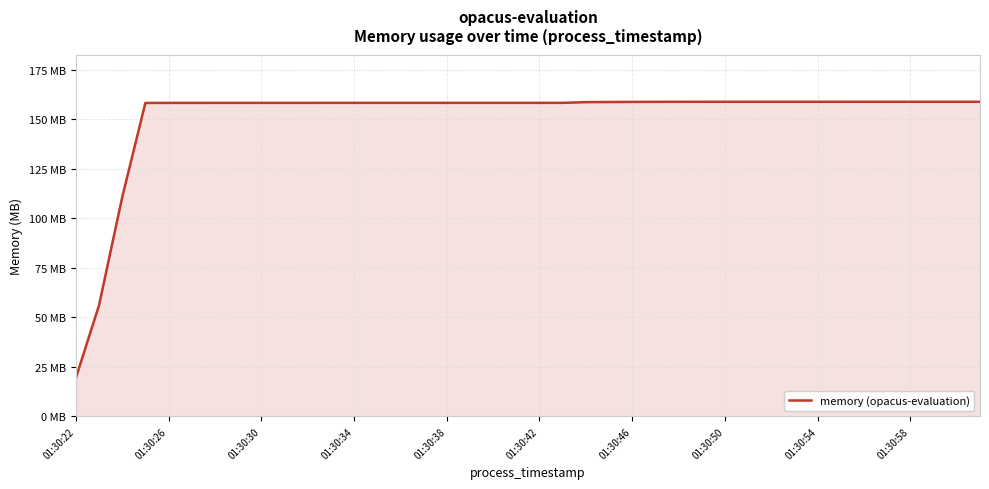

What is the value of the 38th point from the left?

158.9